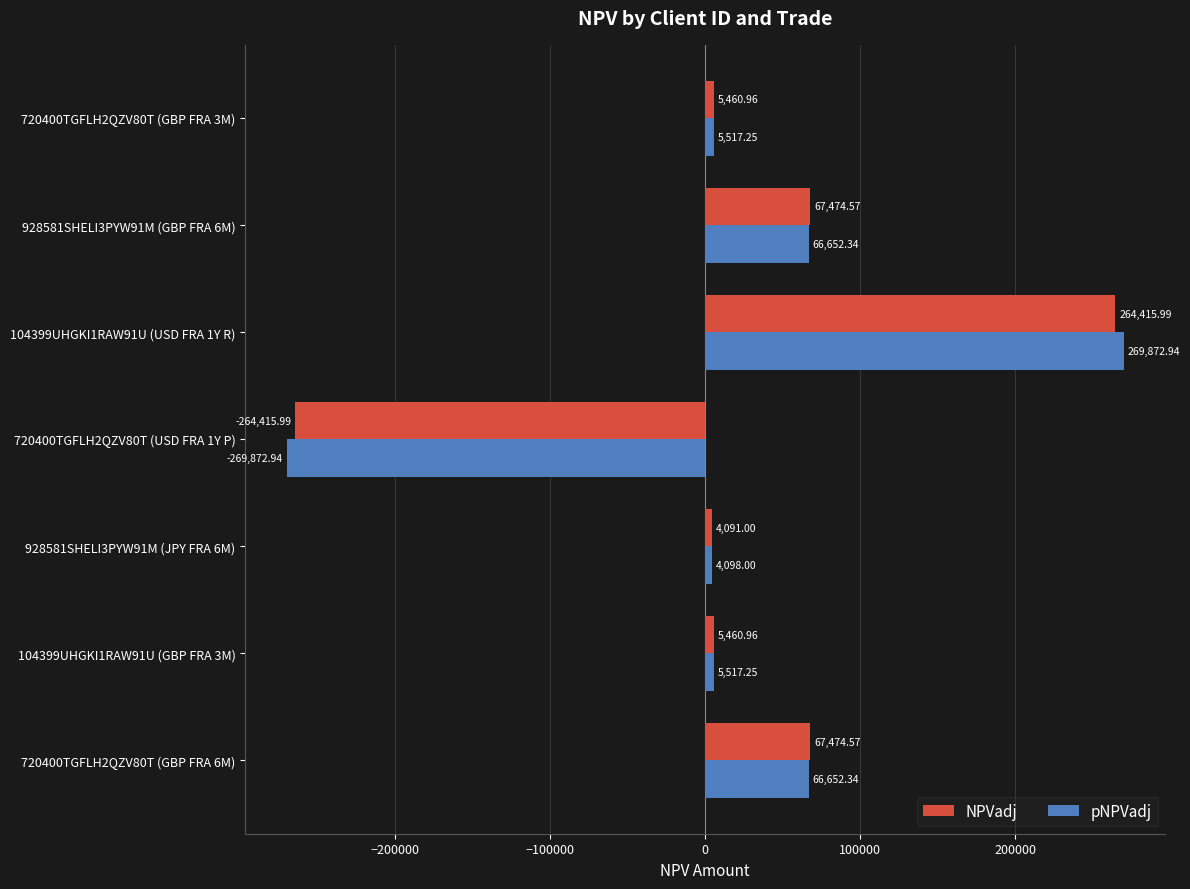

Which series has the largest total across all categories?

NPVadj